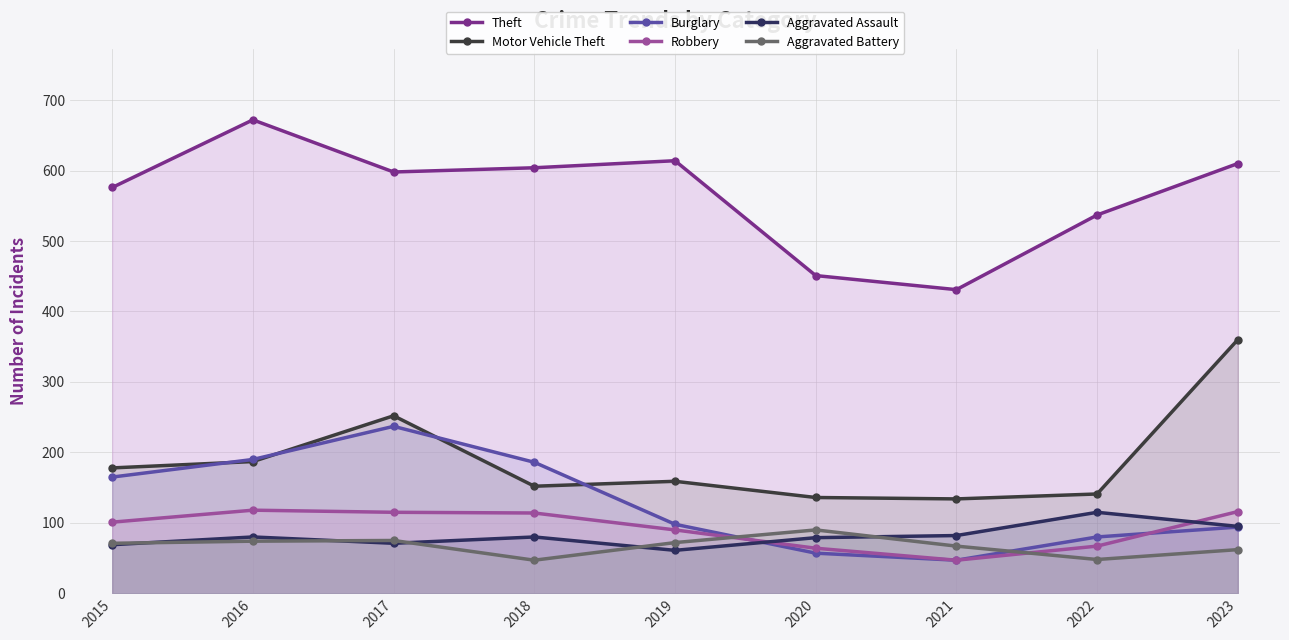

What is the minimum value shown in the chart?

47